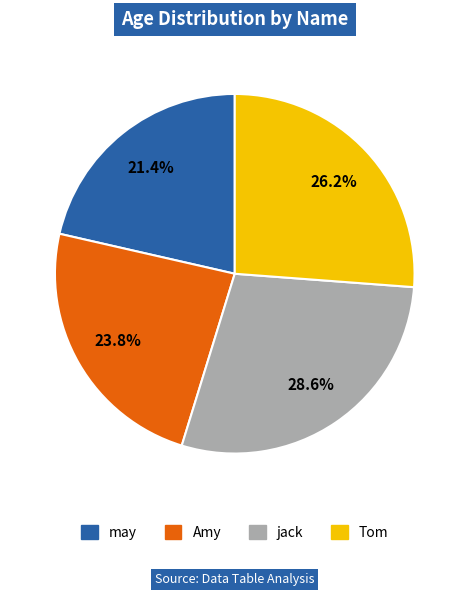

Which category has the smallest portion of the pie?

may